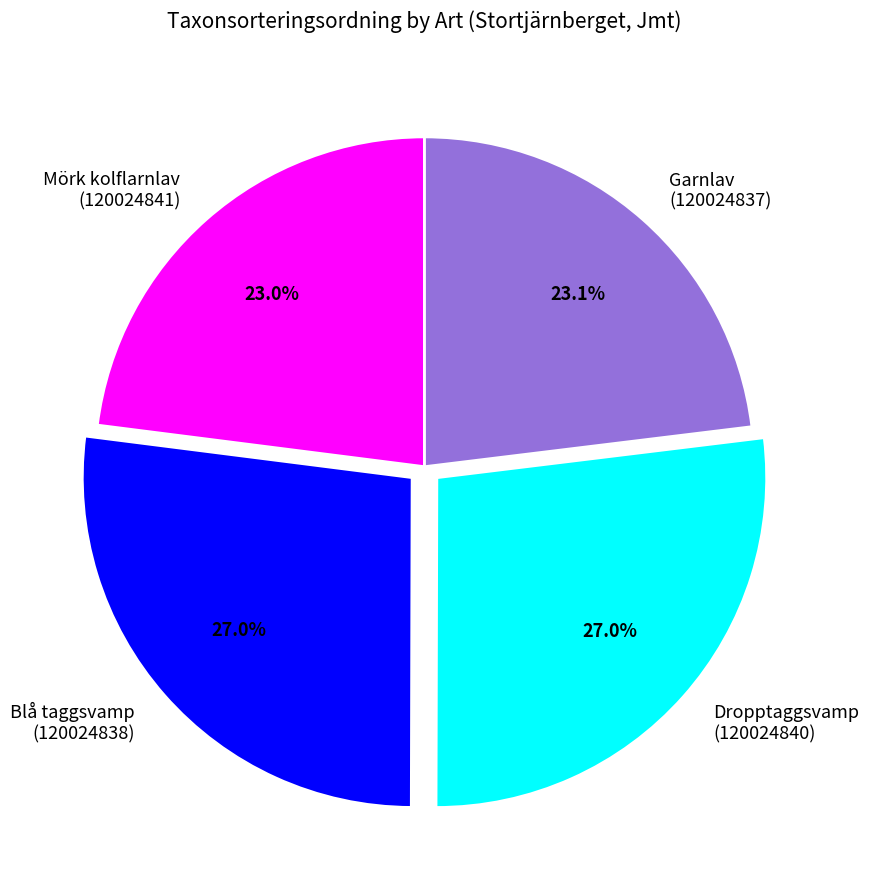

Between Mörk kolflarnlav (120024841) and Dropptaggsvamp (120024840), which is larger?

Dropptaggsvamp (120024840)